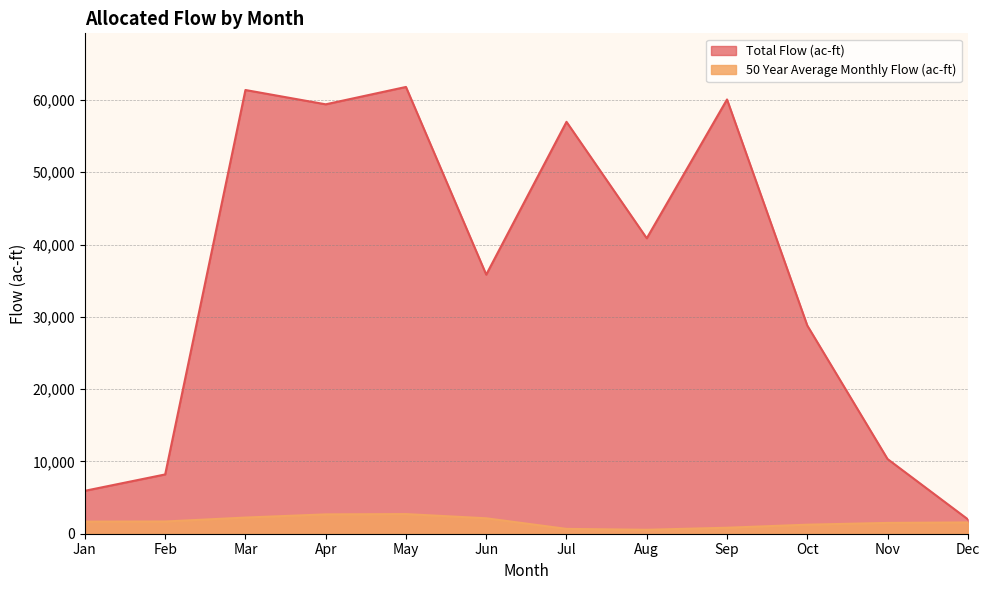

At which category is the sum across all series the highest?

May